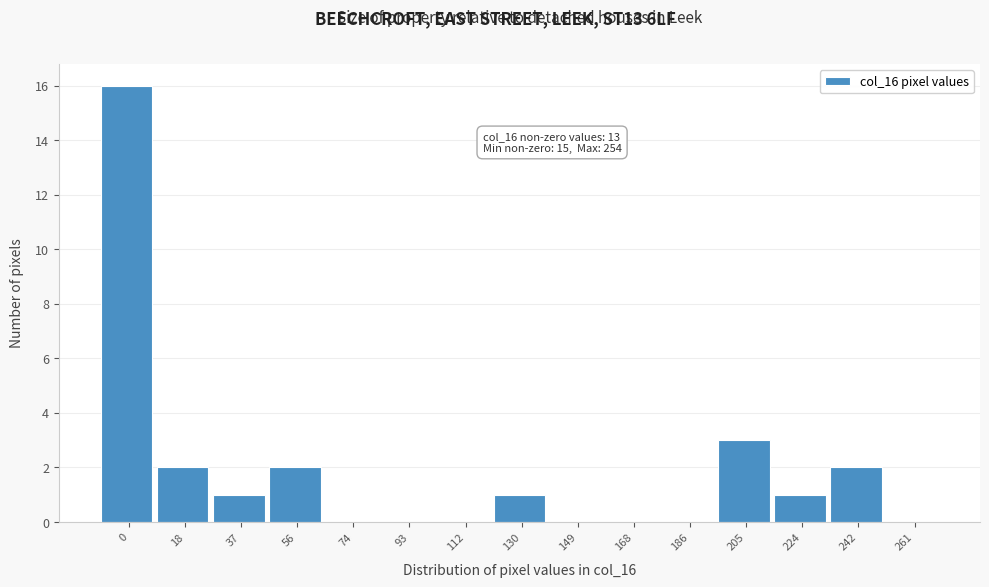

Reading left to right, transcribe all the data shown in this chart.

0=16	18=2	37=1	56=2	74=0	93=0	112=0	130=1	149=0	168=0	186=0	205=3	224=1	242=2	261=0